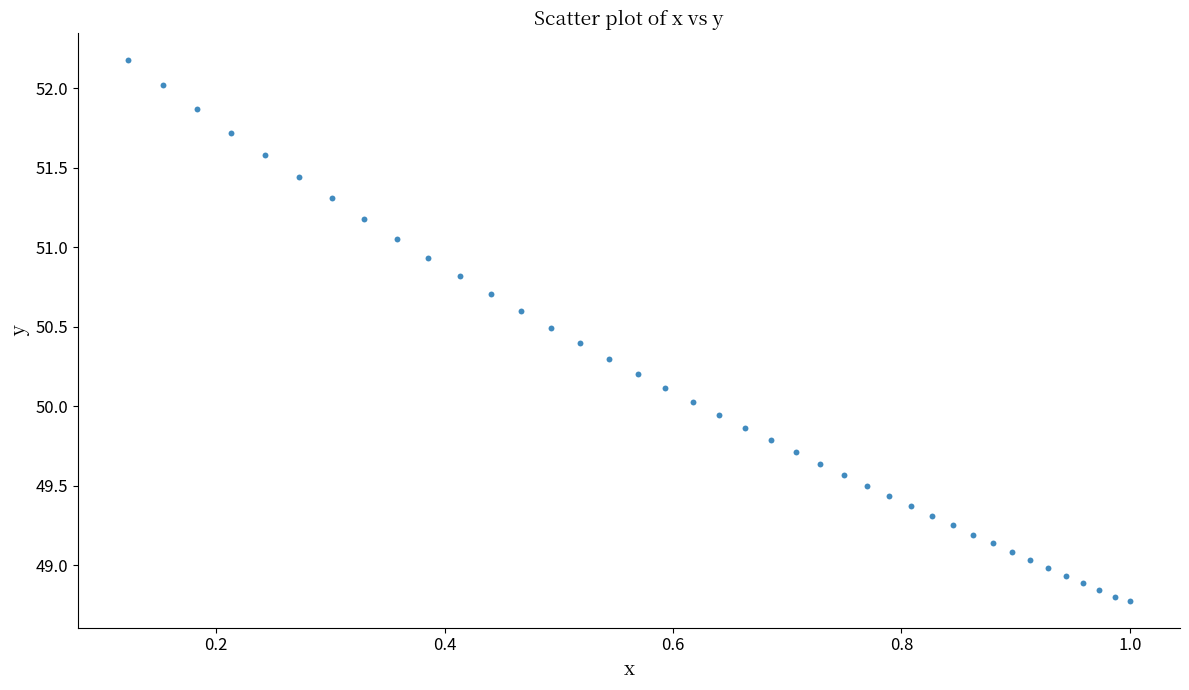

What is the range of Y values (max minus min)?

3.4